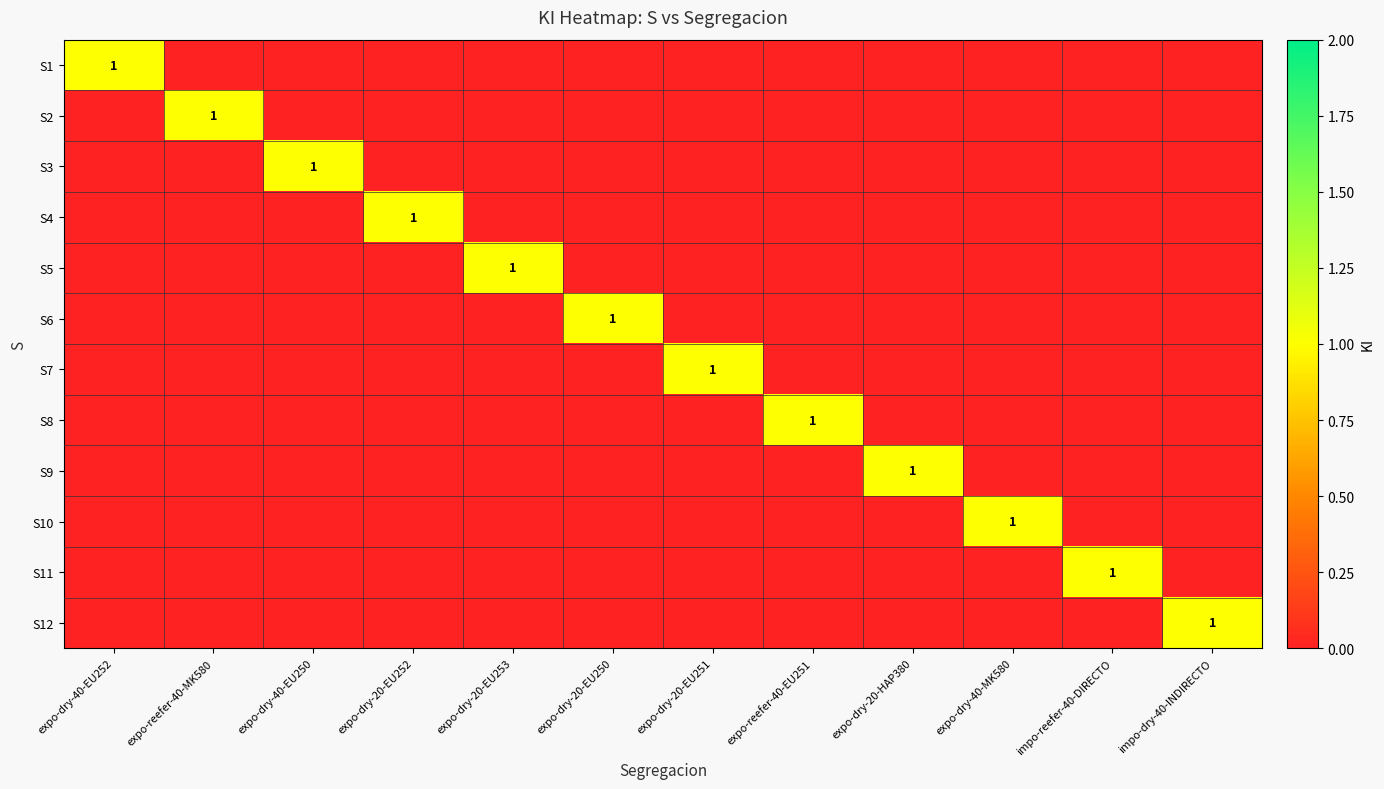

The S3 series shows 1 at expo-dry-40-EU250. True or false?

True